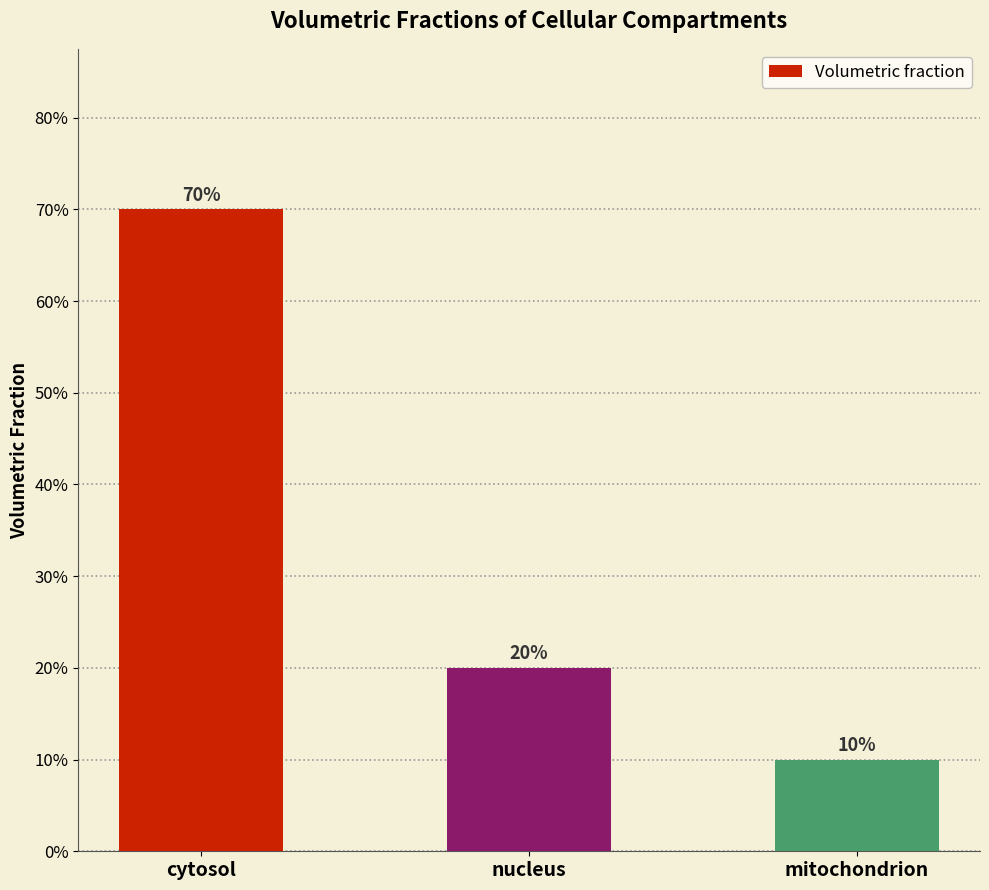

Does the chart contain any negative values?

No